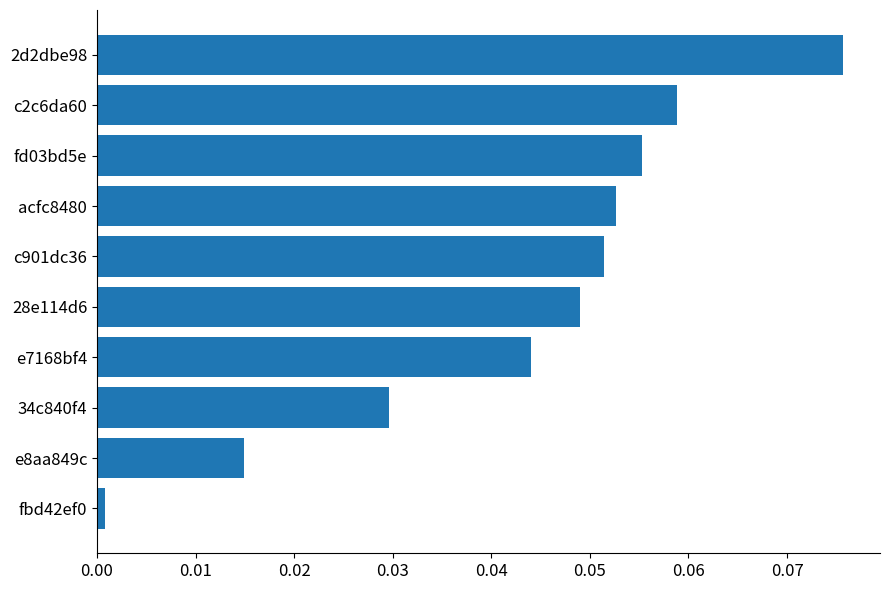

Which has a higher value, 28e114d6 or 34c840f4?

28e114d6